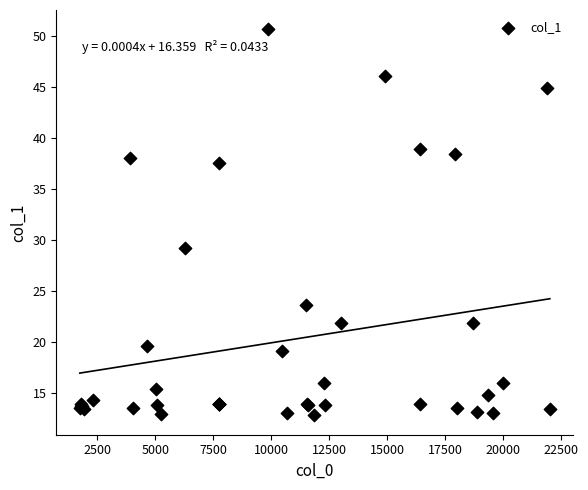

What Y value in the scatter plot is closest to 31?

29.3